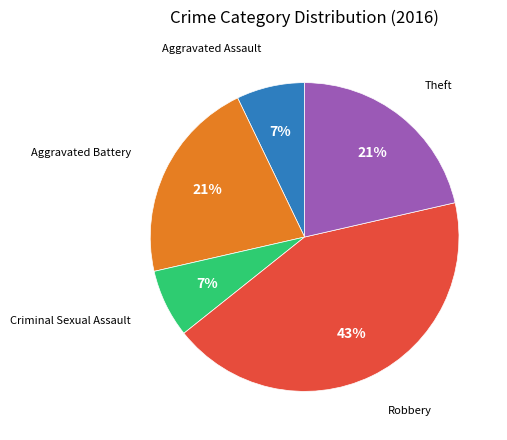

Count the number of slices in the pie.

5